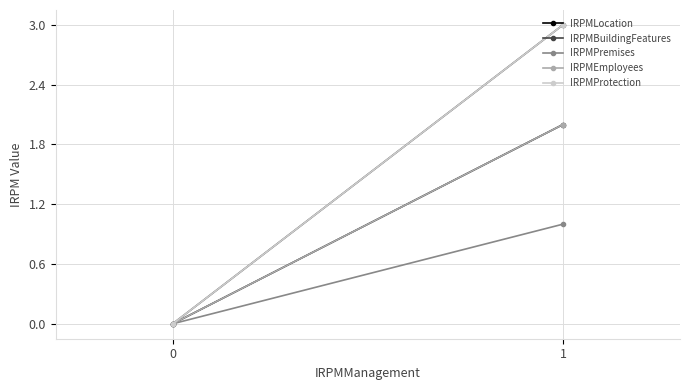

How many IRPMBuildingFeatures values are between 0 and 3?

2